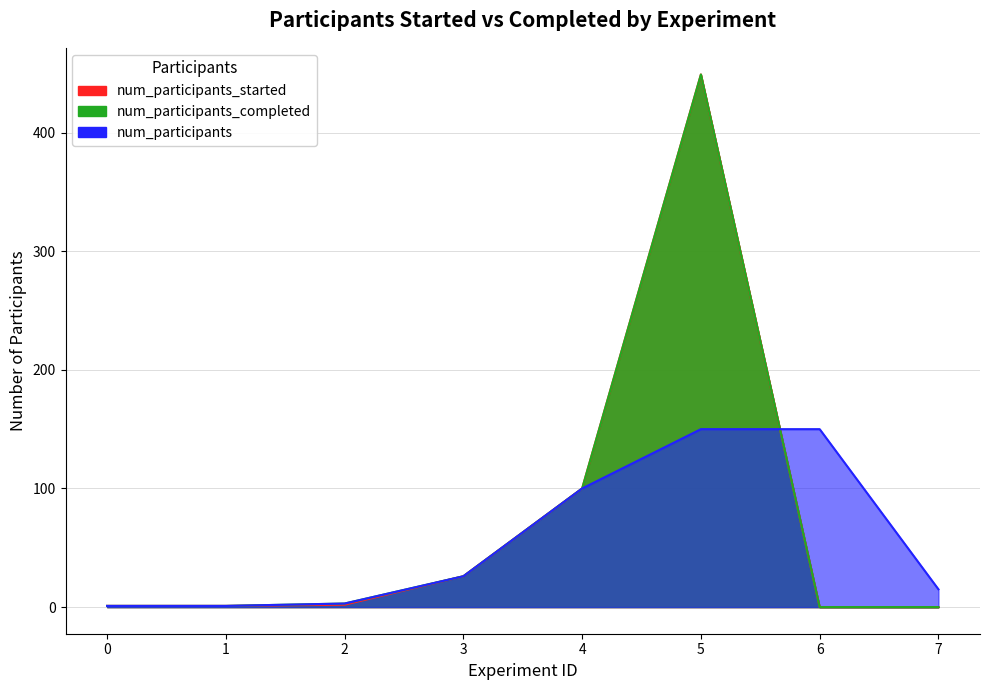

Rank the series at 1 from lowest to highest value.

num_participants_started, num_participants_completed, num_participants